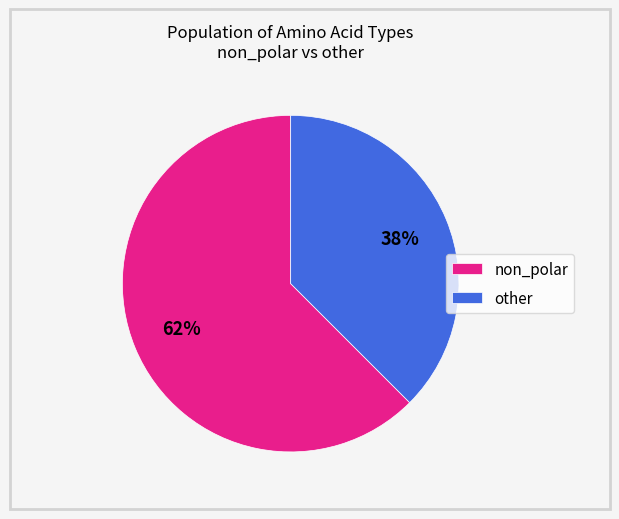

To the nearest percent, what is the average slice percentage?

50%